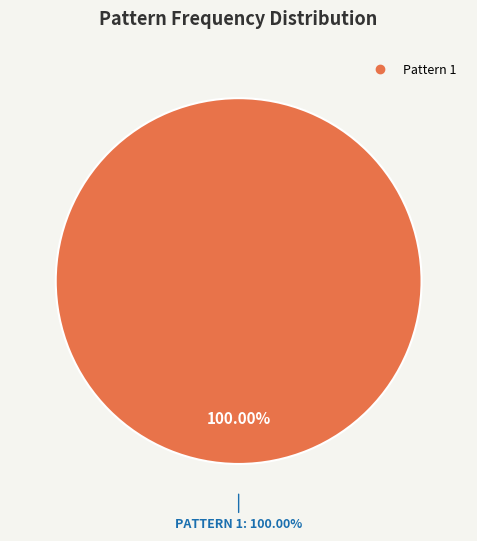

To the nearest percent, what portion does Pattern 1 represent?

100%